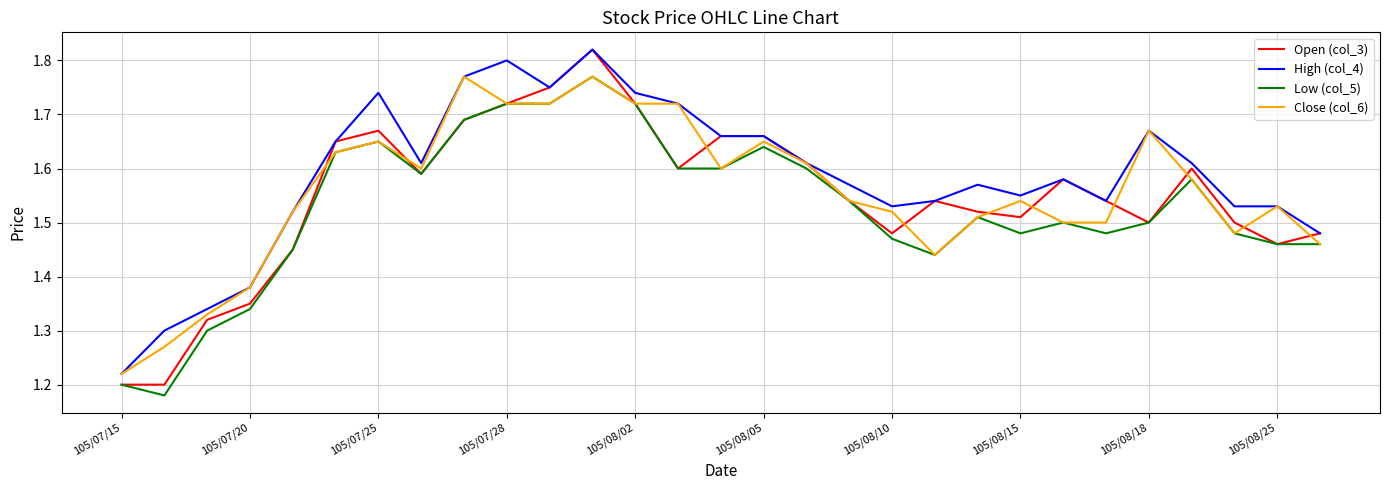

Which series has the largest total across all categories?

High (col_4)